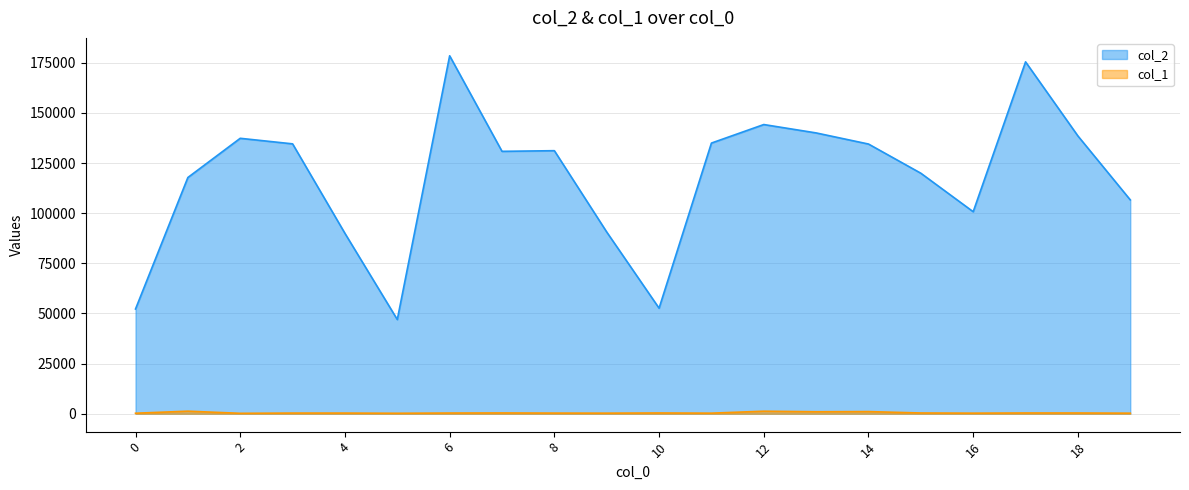

How many values in the col_1 series exceed 345?

9